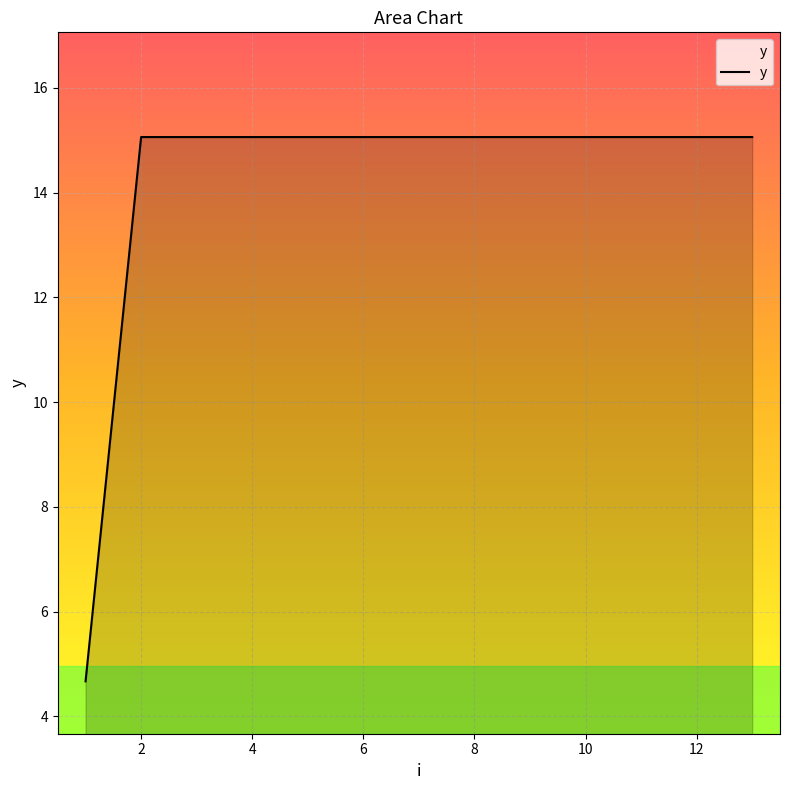

What is the maximum value shown in the chart?

15.1